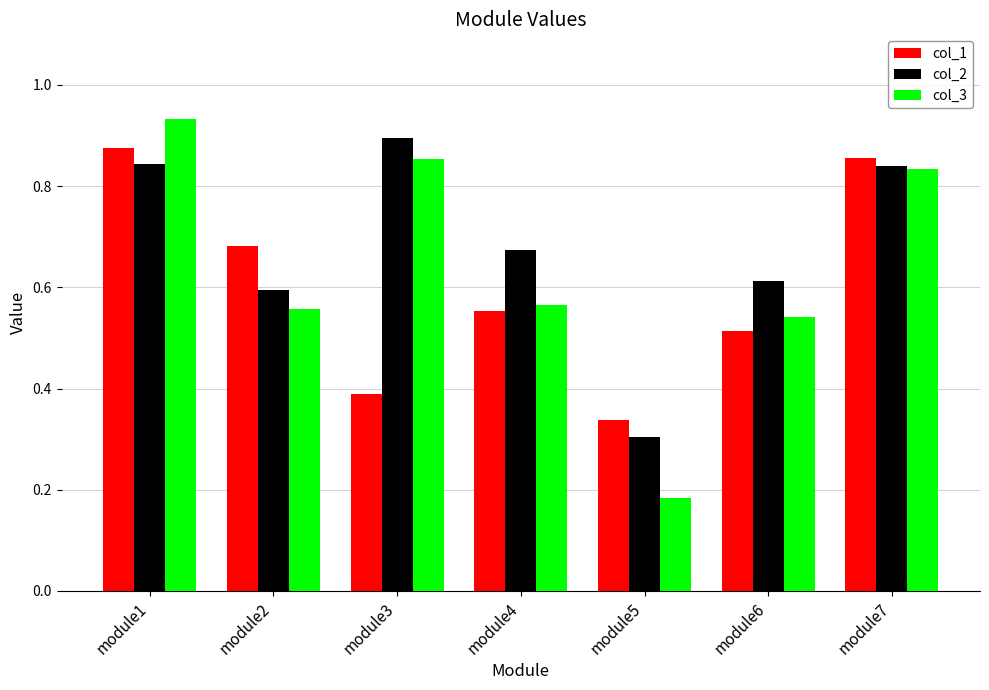

List the series in order of their peak value, lowest first.

col_1, col_2, col_3